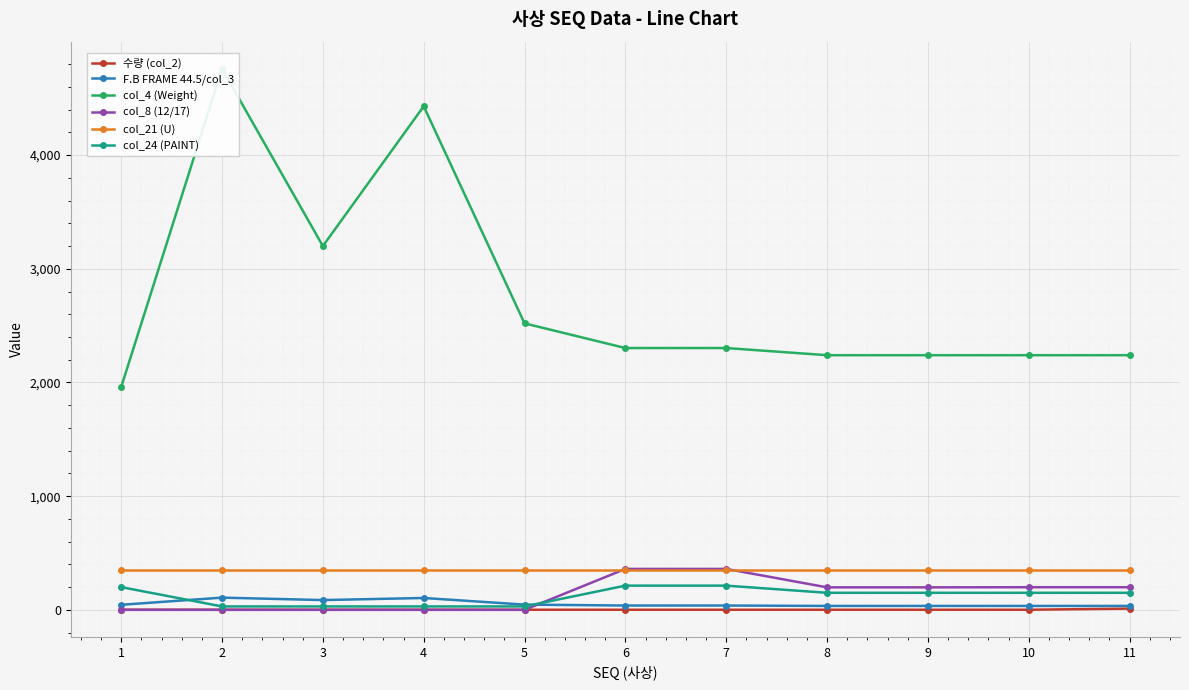

Which series has the largest range (max minus min)?

col_4 (Weight)